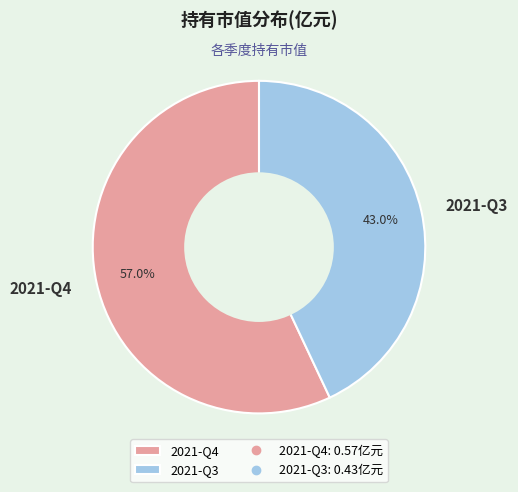

Between 2021-Q3 and 2021-Q4, which is larger?

2021-Q4